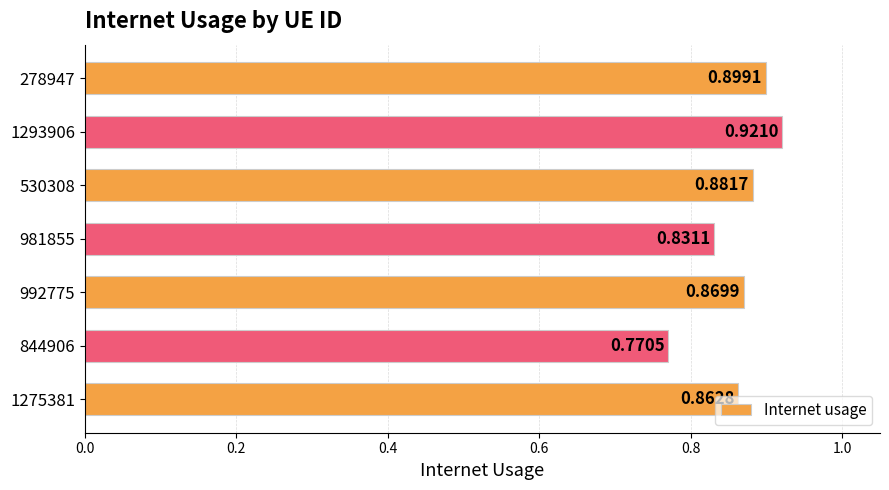

How many bars are there in total?

7